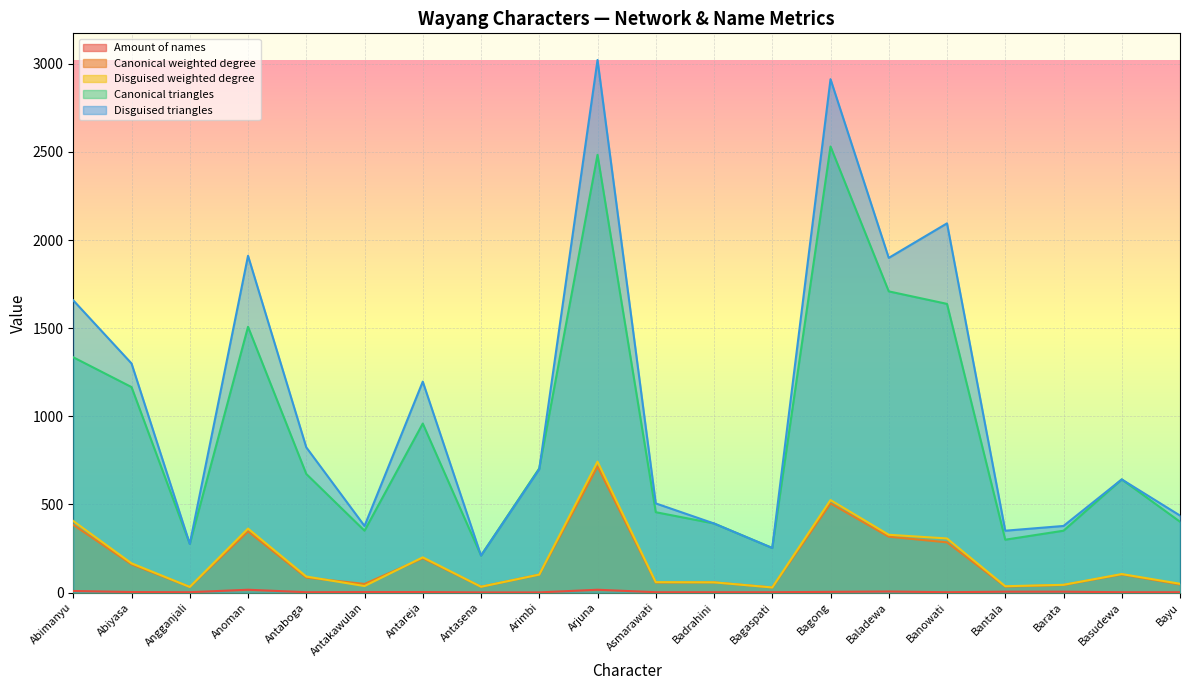

What is the maximum value for Disguised weighted degree?

743